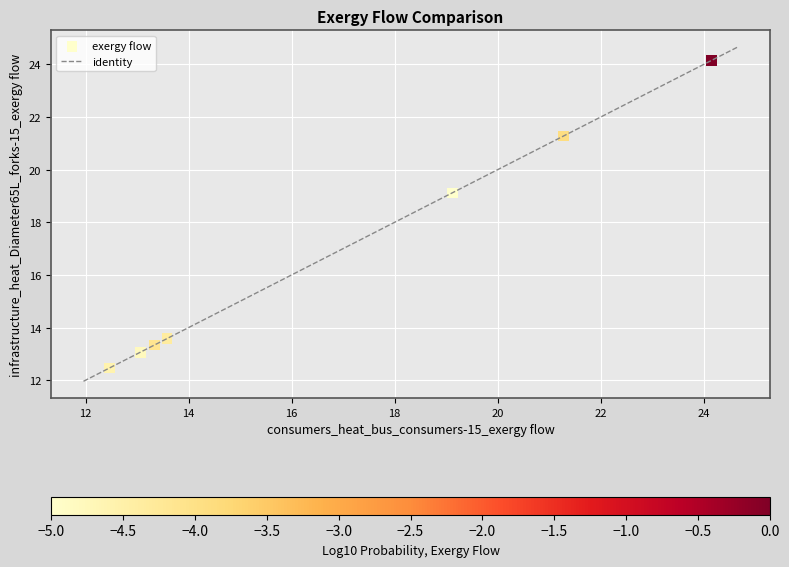

What Y value in the scatter plot is closest to 18?

19.1